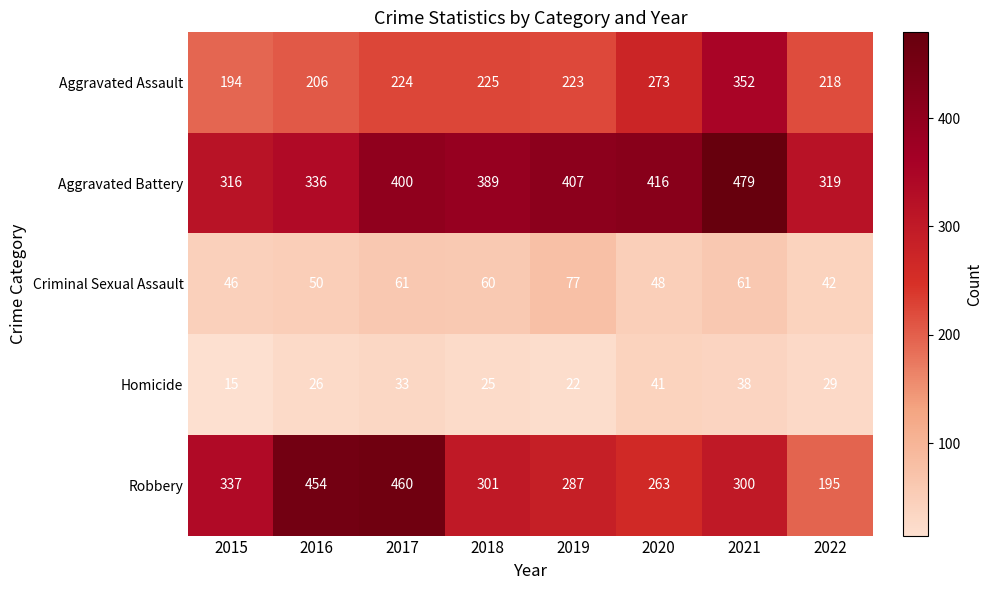

True or false: Aggravated Assault has a value of 59 at 2017.

False